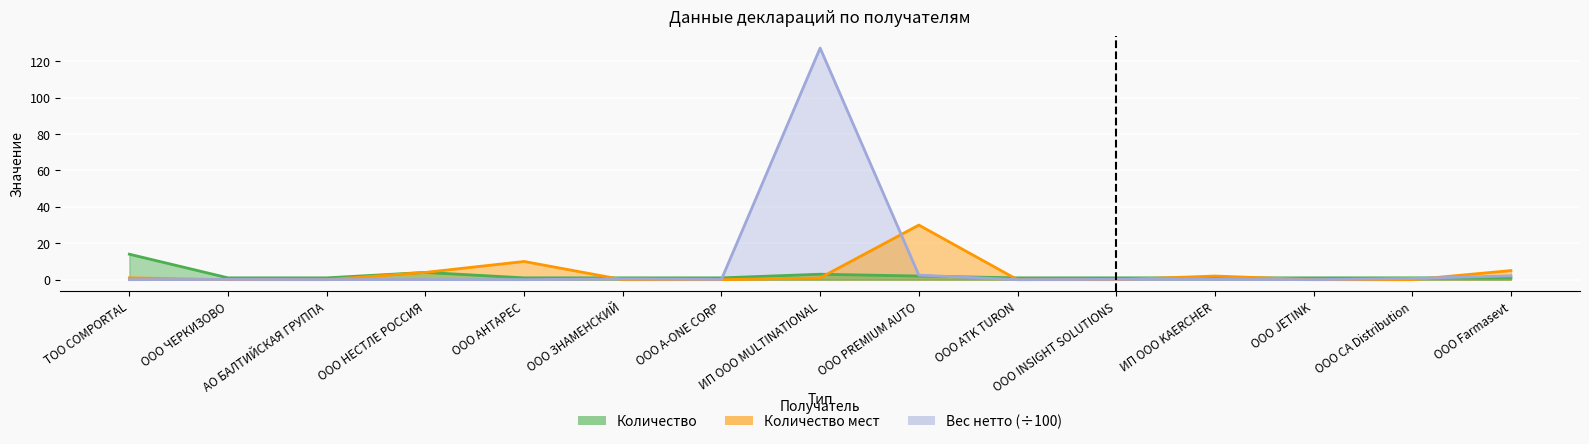

Rank the series at ООО НЕСТЛЕ РОССИЯ from highest to lowest value.

Количество, Количество мест, Вес нетто